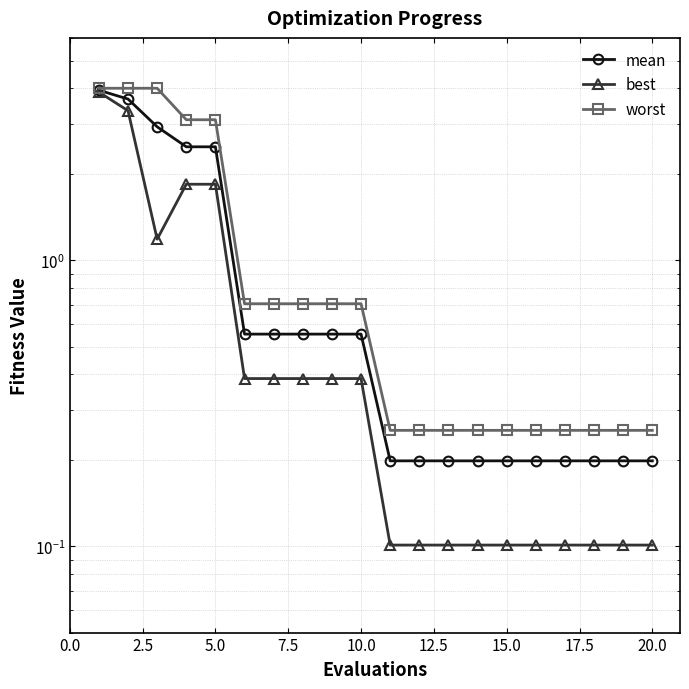

Is it true that mean equals 0.8 at 10.0?

False